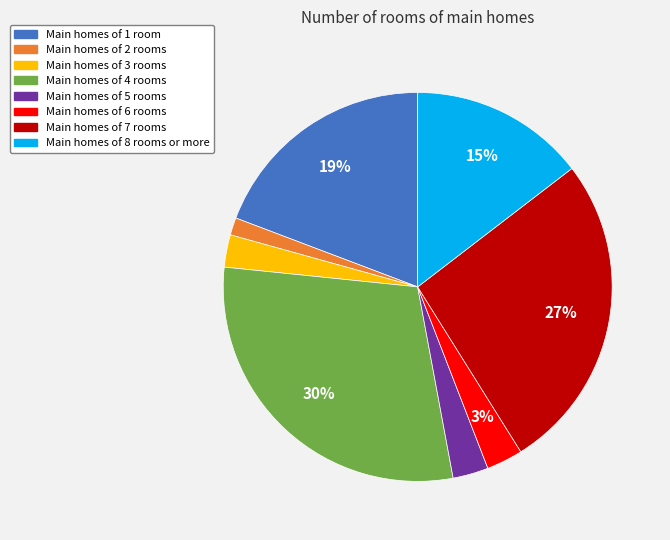

Between Main homes of 1 room and Main homes of 5 rooms, which is larger?

Main homes of 1 room